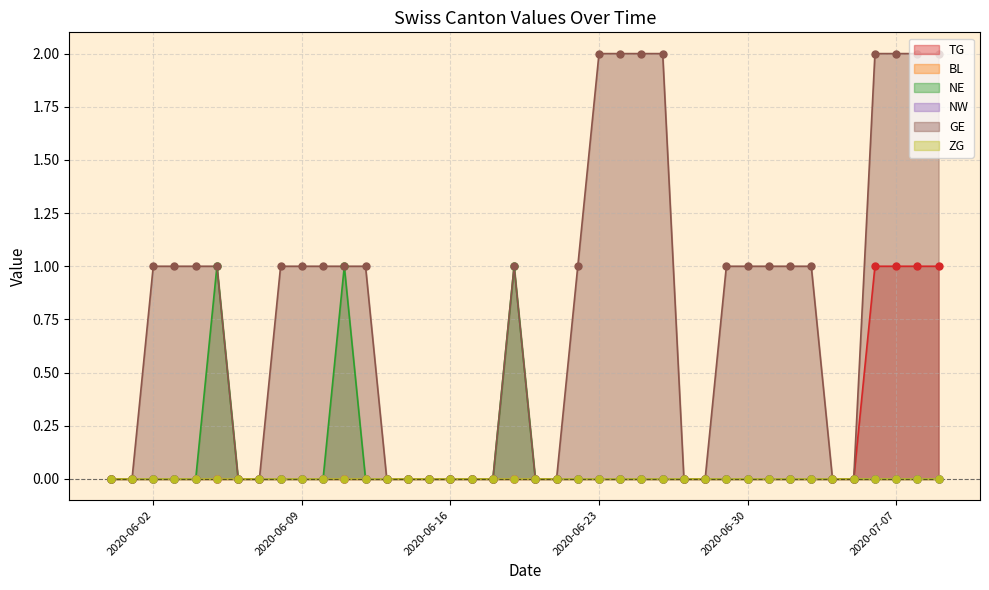

Which series reaches the maximum Y coordinate?

GE